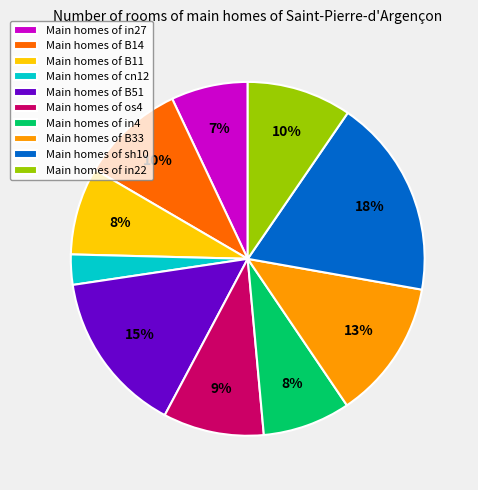

True or false: Main homes of B14 accounts for 10% of the total.

True